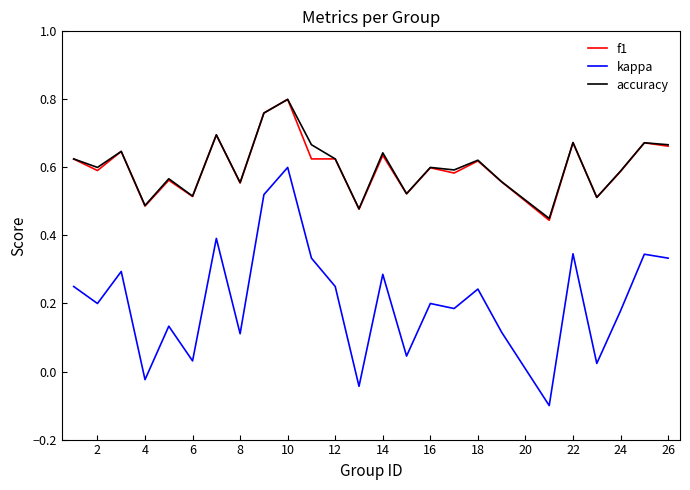

How many distinct data groups are displayed?

3